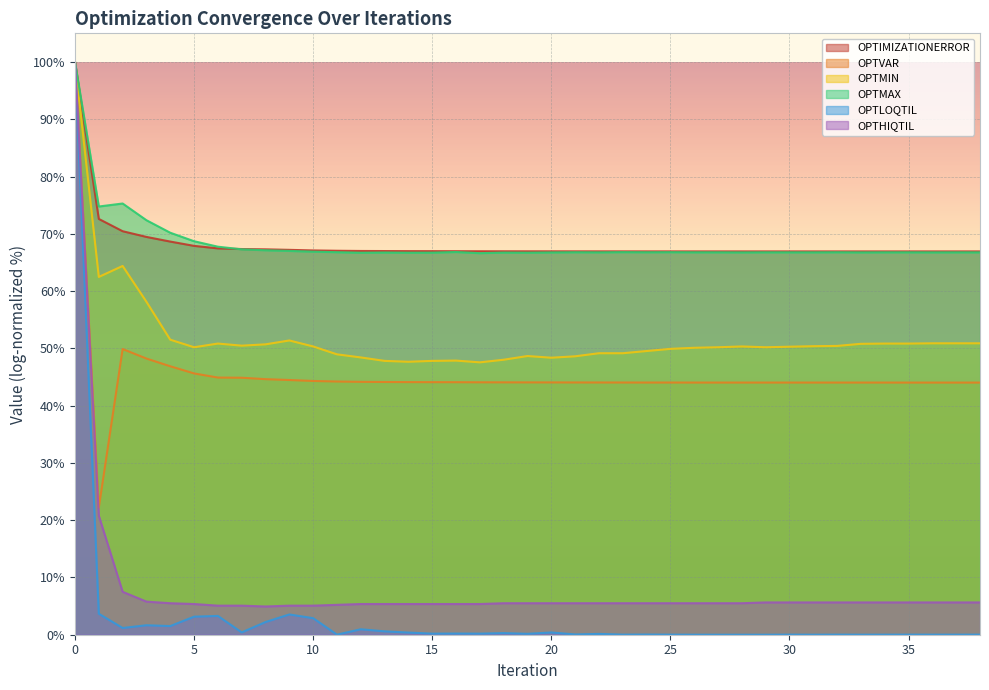

How many lines are shown in the chart?

6